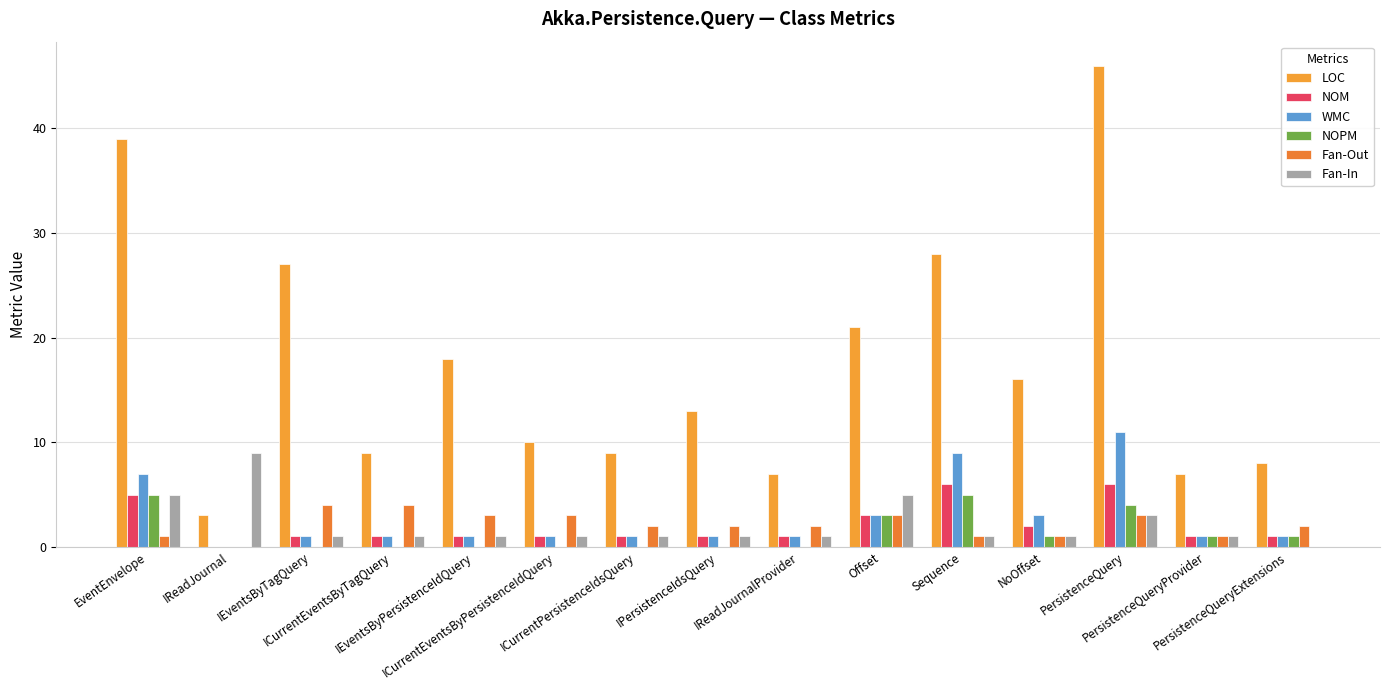

Are the bars grouped side by side (vs. stacked)?

Yes